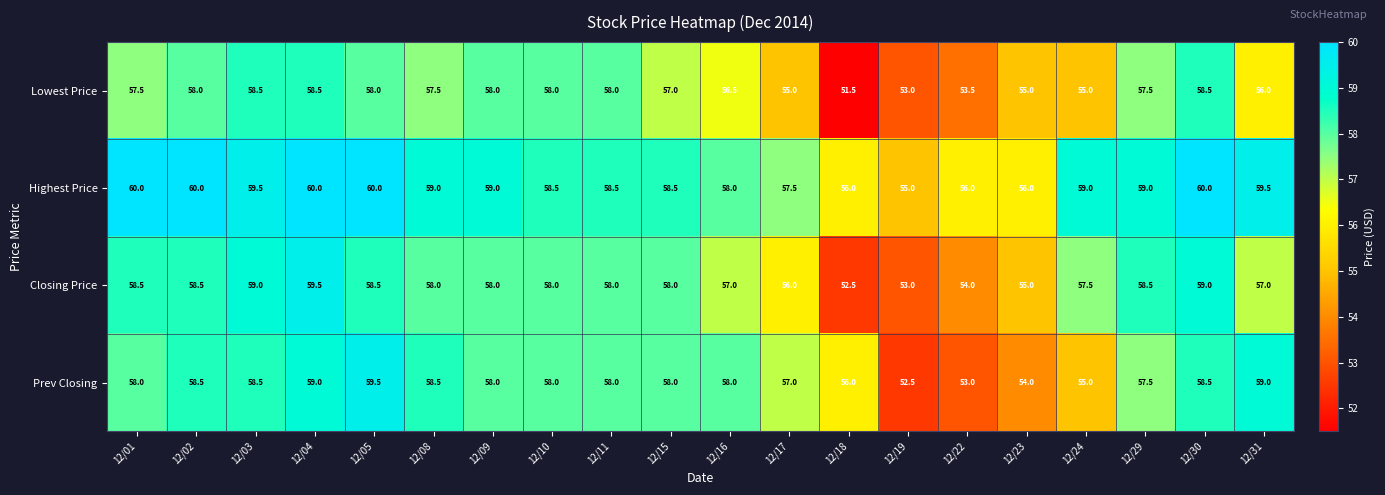

Where does the Closing Price series first go above 58?

12/01